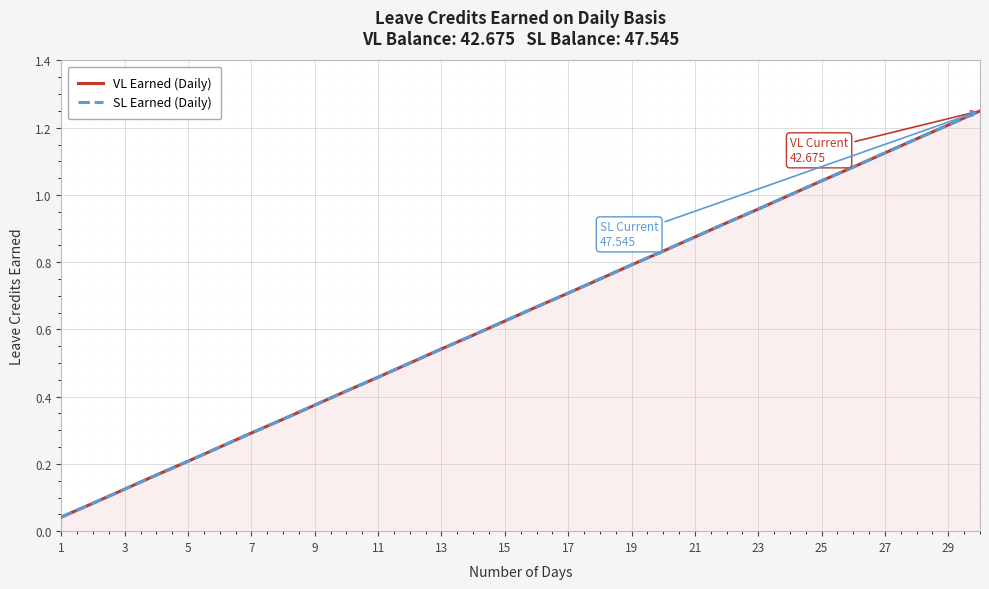

Does the chart display data point markers on the line(s)?

No